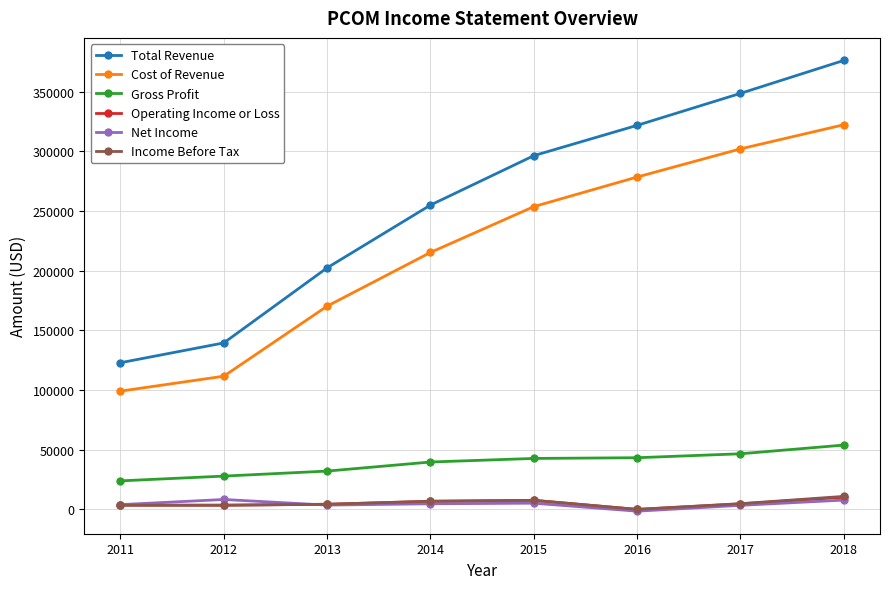

True or false: Gross Profit and Net Income intersect in this chart.

False